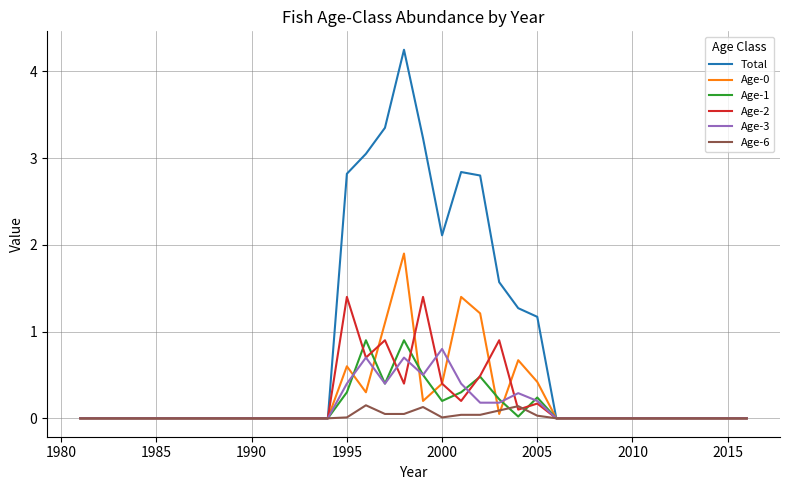

Which series has the widest spread of values?

Total